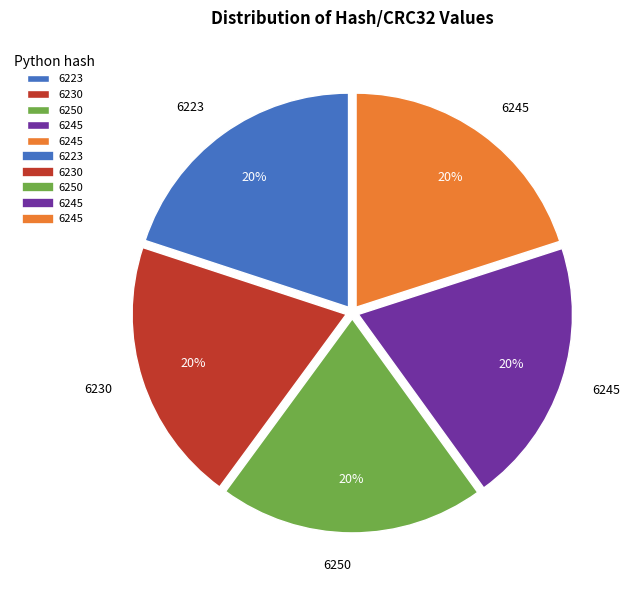

Is there any slice that represents more than half of the pie?

No